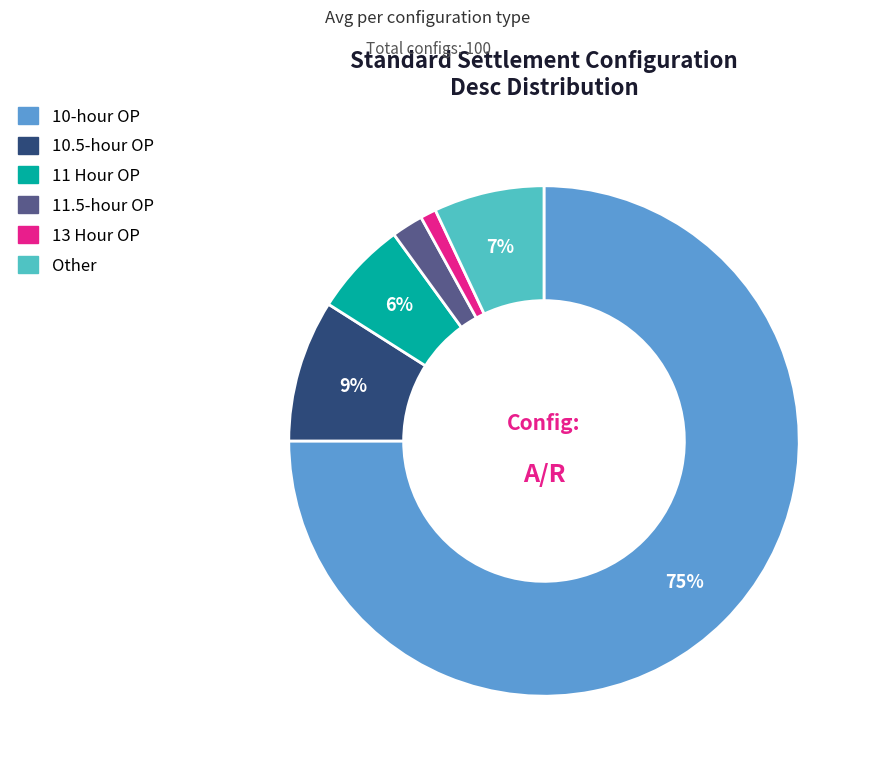

What percentage is the 13 Hour OP slice, to the nearest percent?

1%